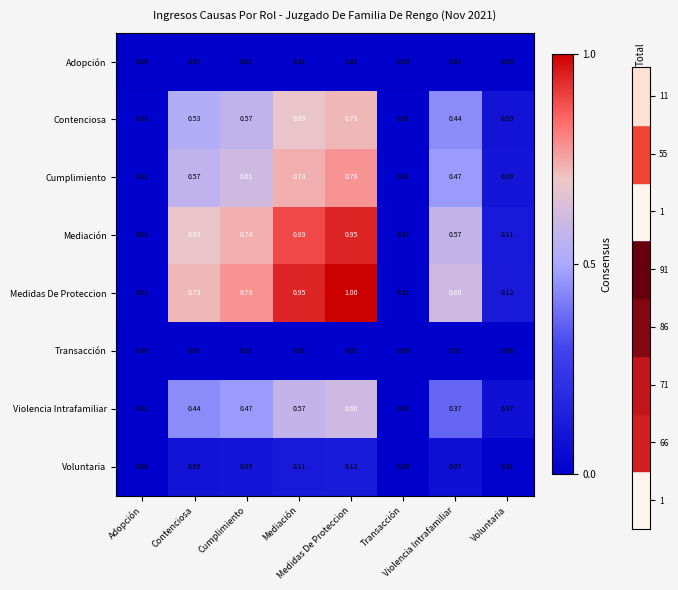

Reading left to right, what are all the values shown in this chart?

Adopción: Adopción=0.0	Contenciosa=0.0	Cumplimiento=0.0	Mediación=0.0	Medidas De Proteccion=0.0	Transacción=0.0	Violencia Intrafamiliar=0.0	Voluntaria=0.0
Contenciosa: Adopción=0.0	Contenciosa=0.5	Cumplimiento=0.6	Mediación=0.7	Medidas De Proteccion=0.7	Transacción=0.0	Violencia Intrafamiliar=0.4	Voluntaria=0.1
Cumplimiento: Adopción=0.0	Contenciosa=0.6	Cumplimiento=0.6	Mediación=0.7	Medidas De Proteccion=0.8	Transacción=0.0	Violencia Intrafamiliar=0.5	Voluntaria=0.1
Mediación: Adopción=0.0	Contenciosa=0.7	Cumplimiento=0.7	Mediación=0.9	Medidas De Proteccion=0.9	Transacción=0.0	Violencia Intrafamiliar=0.6	Voluntaria=0.1
Medidas De Proteccion: Adopción=0.0	Contenciosa=0.7	Cumplimiento=0.8	Mediación=0.9	Medidas De Proteccion=1.0	Transacción=0.0	Violencia Intrafamiliar=0.6	Voluntaria=0.1
Transacción: Adopción=0.0	Contenciosa=0.0	Cumplimiento=0.0	Mediación=0.0	Medidas De Proteccion=0.0	Transacción=0.0	Violencia Intrafamiliar=0.0	Voluntaria=0.0
Violencia Intrafamiliar: Adopción=0.0	Contenciosa=0.4	Cumplimiento=0.5	Mediación=0.6	Medidas De Proteccion=0.6	Transacción=0.0	Violencia Intrafamiliar=0.4	Voluntaria=0.1
Voluntaria: Adopción=0.0	Contenciosa=0.1	Cumplimiento=0.1	Mediación=0.1	Medidas De Proteccion=0.1	Transacción=0.0	Violencia Intrafamiliar=0.1	Voluntaria=0.0